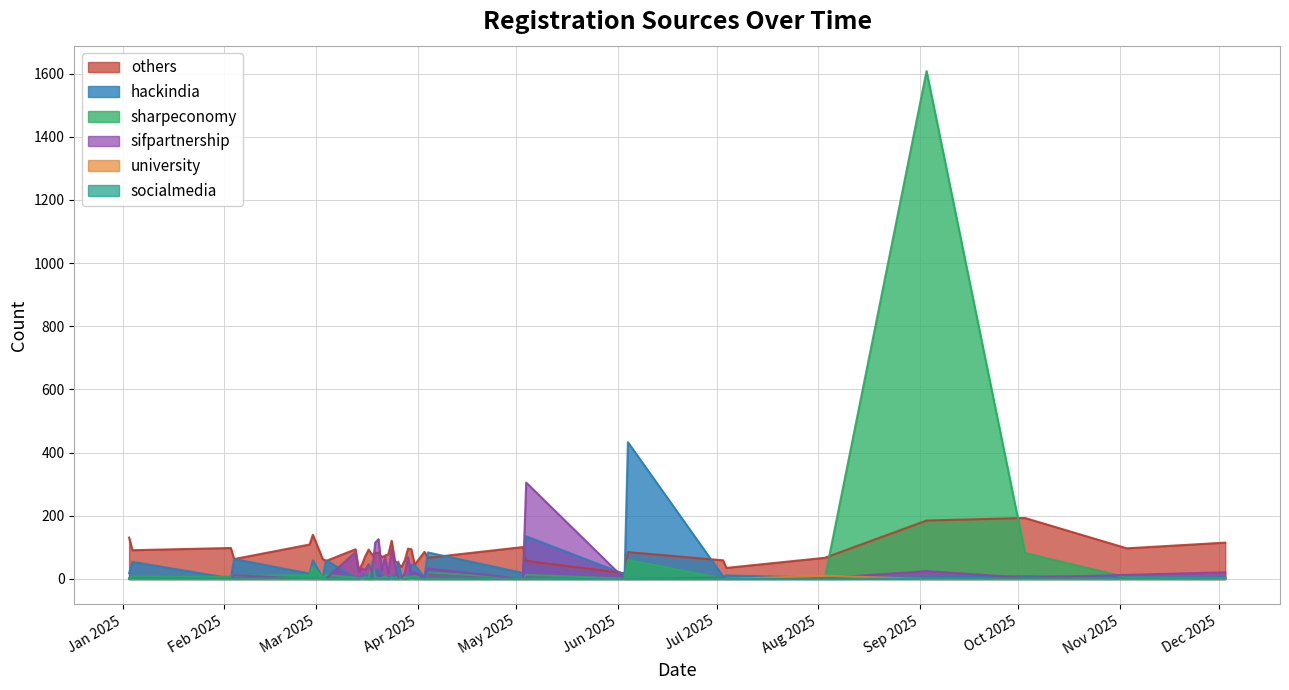

What is the value of the hackindia point at the 3rd from the left?

2